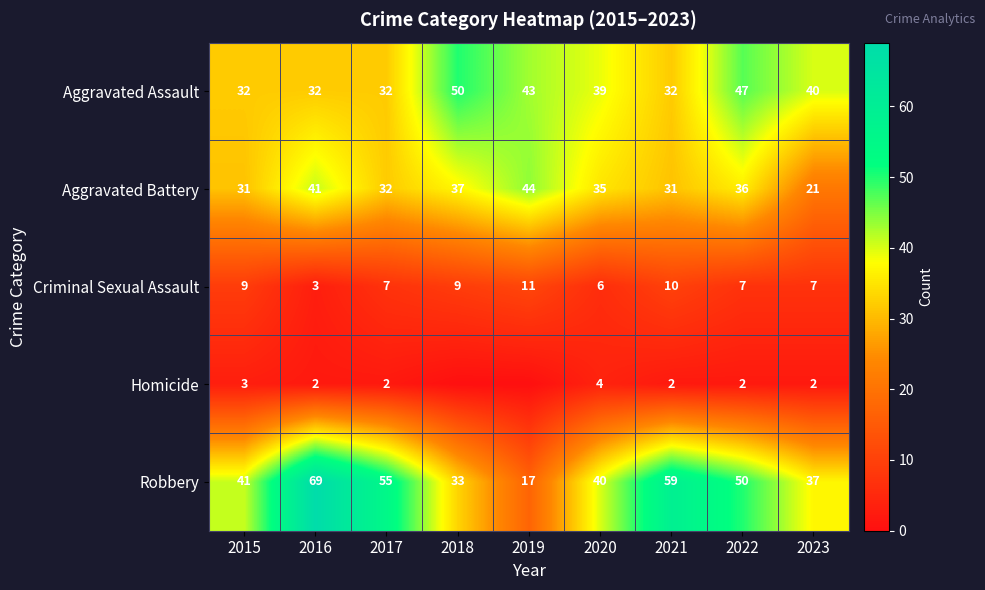

Which series changed the most between 2021 and 2022?

Aggravated Assault